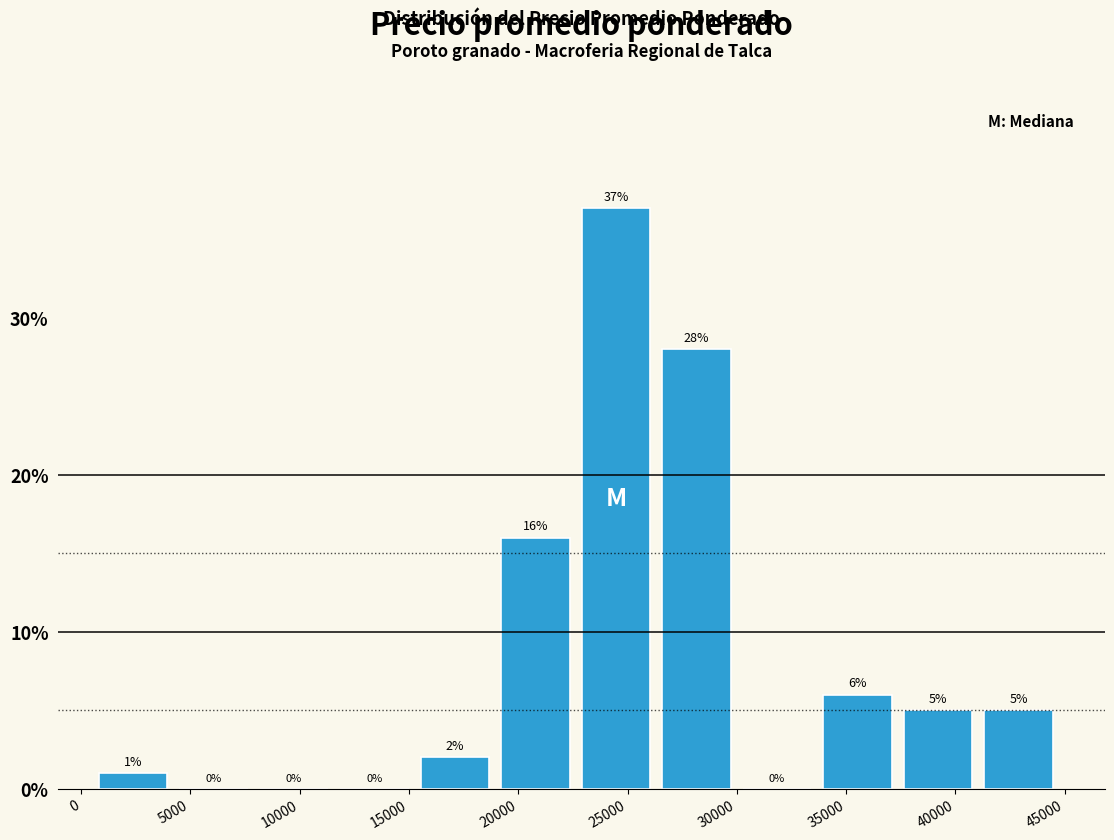

Reading left to right, list every bar in this chart as the range it spans on the x-axis followed by its height. The bar edges are not printed on the chart, so give them approximately, as read against the axis.

1000 to 4500: 1
4500 to 8000: 0
8000 to 12000: 0
12000 to 15500: 0
15500 to 19000: 2
19000 to 23000: 16
23000 to 26500: 37
26500 to 30500: 28
30500 to 34000: 0
34000 to 37500: 6
37500 to 41500: 5
41500 to 45000: 5